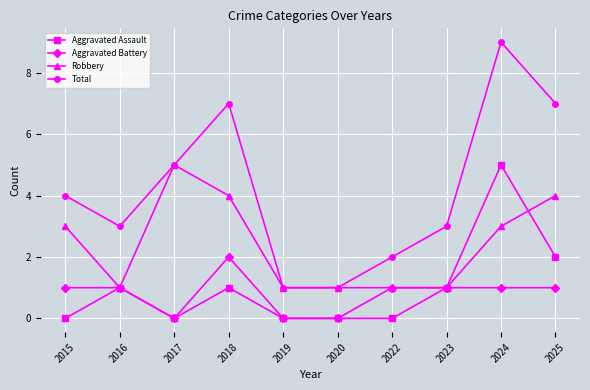

What value does the Robbery series have at 2025?

4